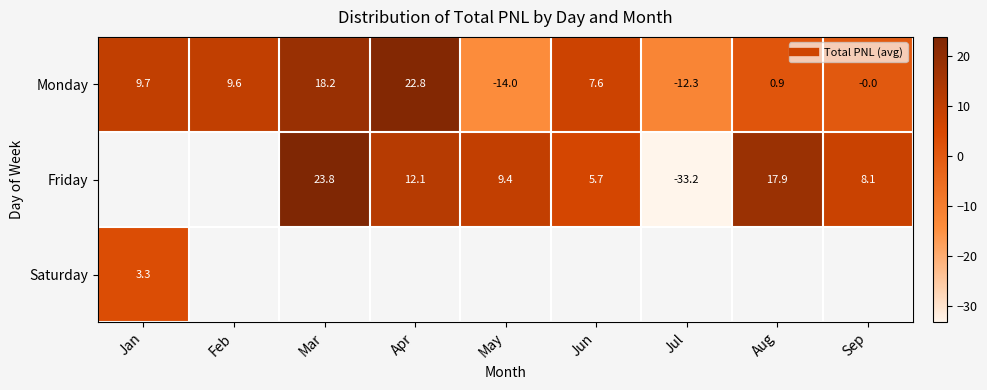

What is the difference between the second highest and minimum values in the Monday series?

32.2